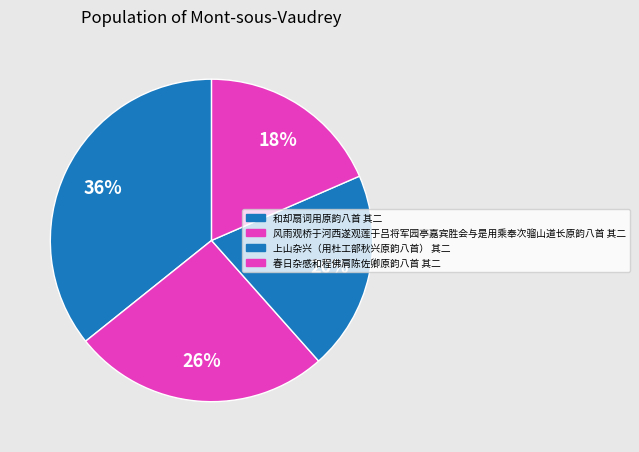

To the nearest percent, what is the combined percentage of 春日杂感和程佛肩陈佐卿原韵八首 其二 and 上山杂兴（用杜工部秋兴原韵八首） 其二?

38%